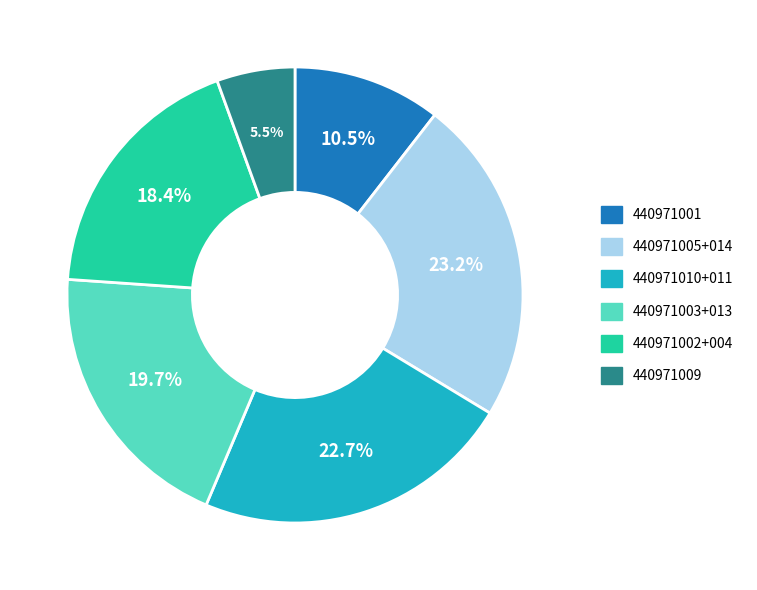

Is there a majority slice in this chart?

No